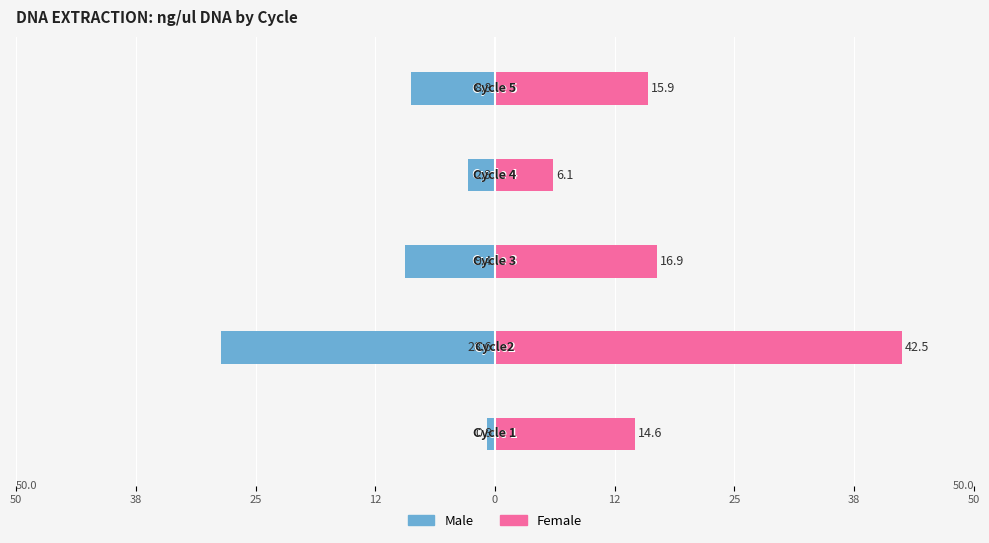

What is the lowest value of the Female series?

6.1